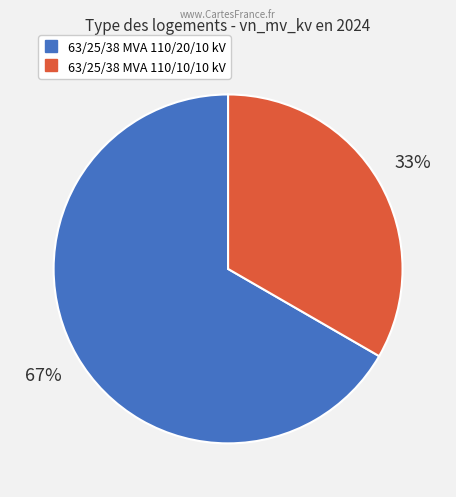

True or false: 63/25/38 MVA 110/10/10 kV accounts for 27% of the total.

False